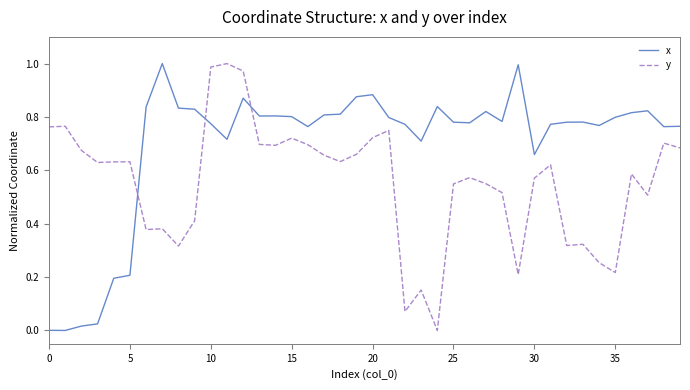

Which series ends up on top after the final intersection of y and x?

x